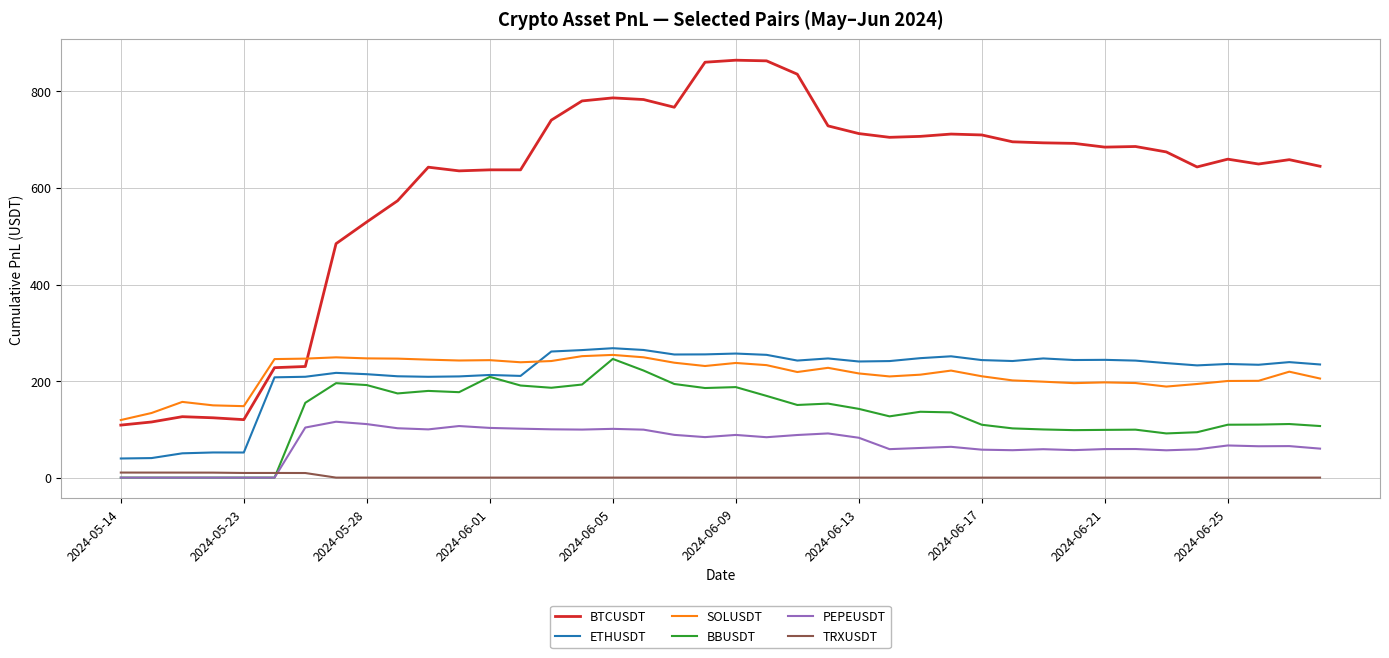

Does the chart display data point markers on the line(s)?

No